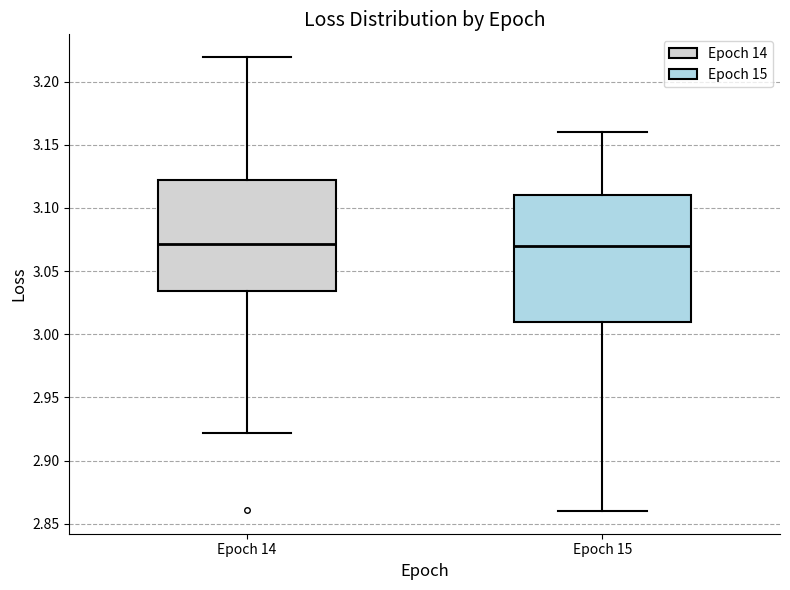

Reading left to right, transcribe this box plot: for each box, give where its median line is, the range the box spans, and where its two whiskers end, as read against the y-axis. The values are not printed on the chart, so give them approximately, as read against the axis.

Epoch 14: median 3.070, box 3.035 to 3.120, whiskers 2.920 to 3.220
Epoch 15: median 3.070, box 3.010 to 3.110, whiskers 2.860 to 3.160